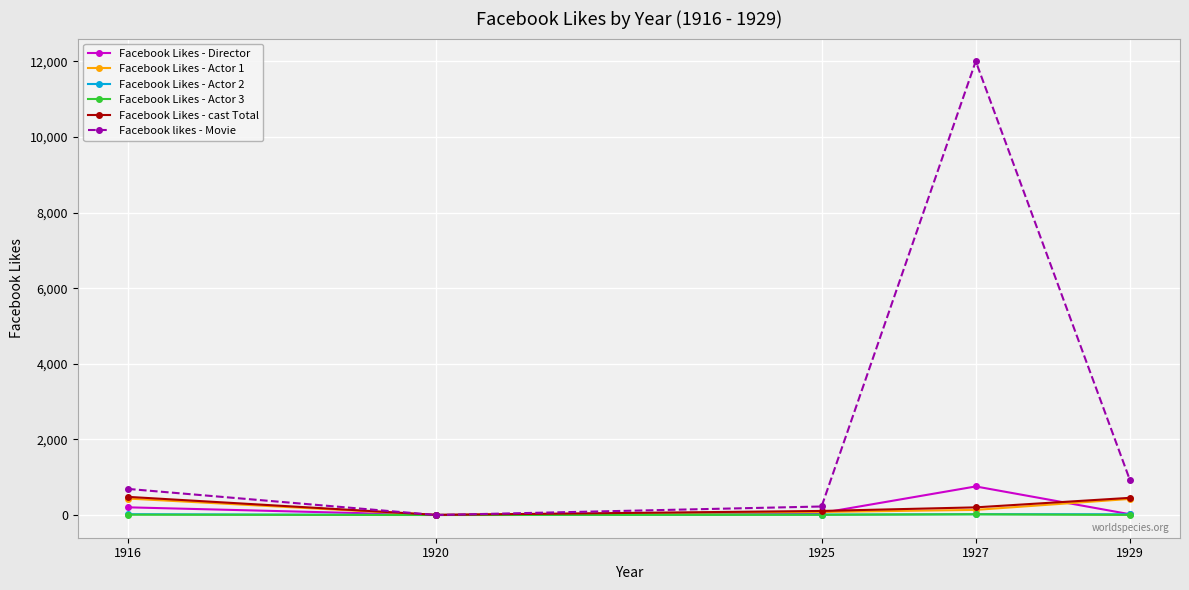

Which series has the widest spread of values?

Facebook likes - Movie